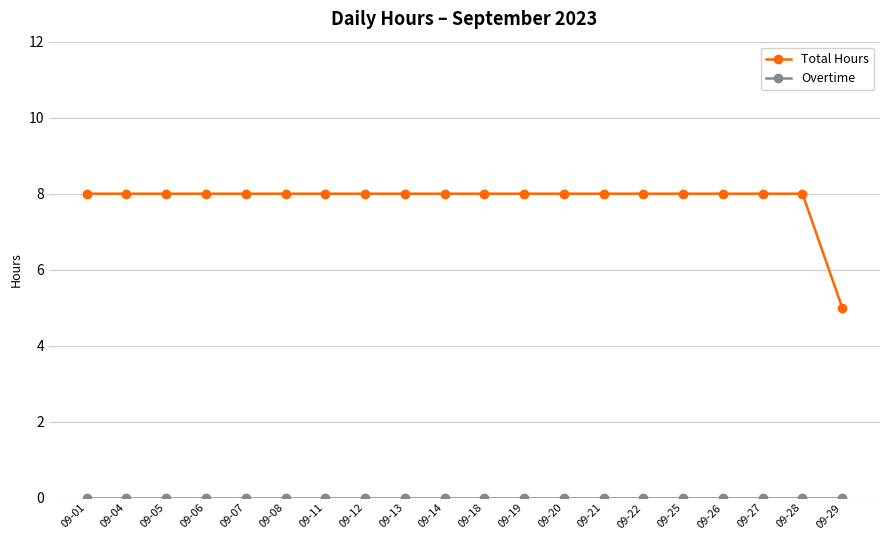

How many series are shown in this chart?

2